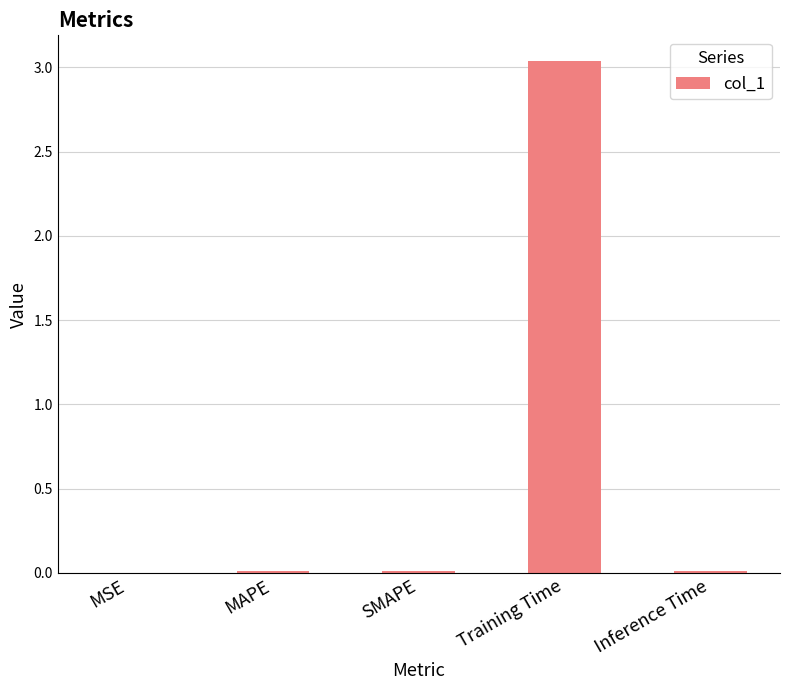

What is the sum of all values?

3.1